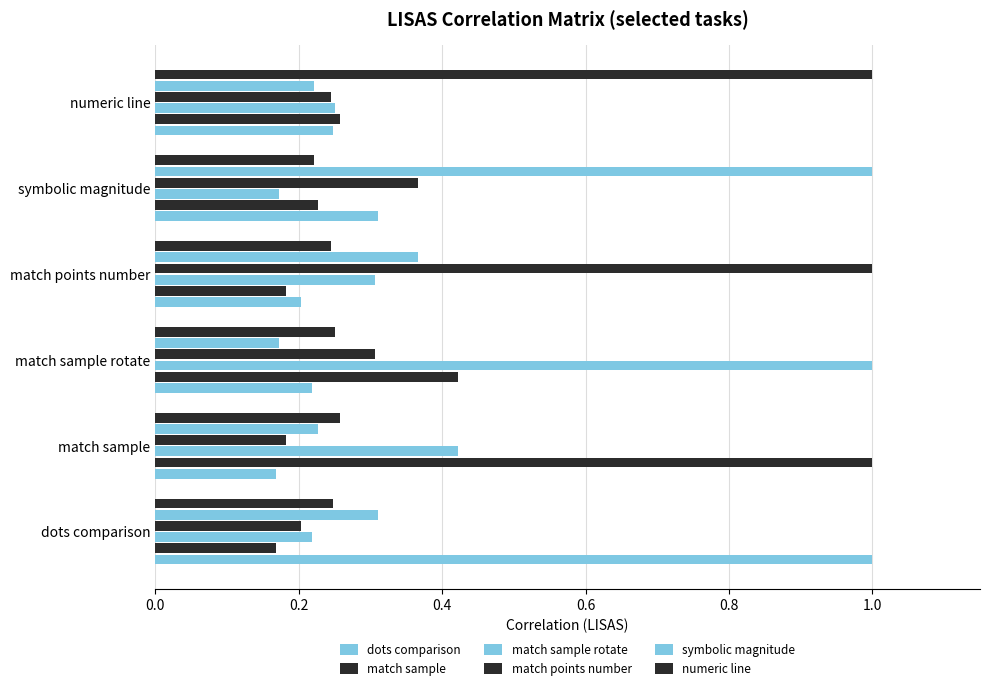

Reading left to right, what are all the values shown in this chart?

dots-comparison_LISAS: 0.0=1.0	0.2=0.2	0.4=0.2	0.6=0.2	0.8=0.3	1.0=0.2
match-sample_LISAS: 0.0=0.2	0.2=1.0	0.4=0.4	0.6=0.2	0.8=0.2	1.0=0.3
match-sample-rotate_LISAS: 0.0=0.2	0.2=0.4	0.4=1.0	0.6=0.3	0.8=0.2	1.0=0.2
match-points-number_LISAS: 0.0=0.2	0.2=0.2	0.4=0.3	0.6=1.0	0.8=0.4	1.0=0.2
symbolic-magnitude_LISAS: 0.0=0.3	0.2=0.2	0.4=0.2	0.6=0.4	0.8=1.0	1.0=0.2
numeric-line_LISAS: 0.0=0.2	0.2=0.3	0.4=0.2	0.6=0.2	0.8=0.2	1.0=1.0